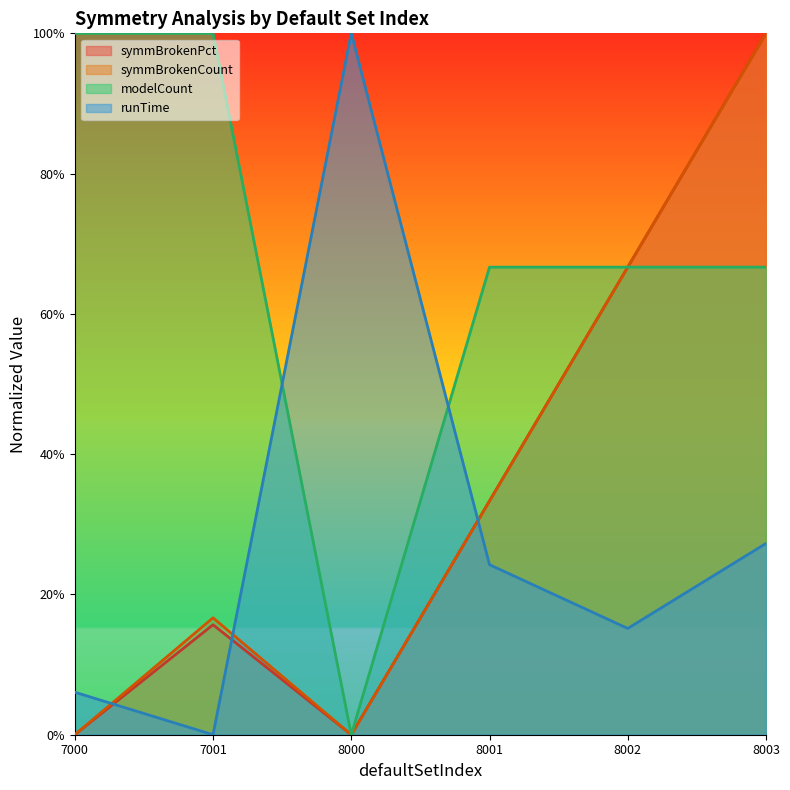

Reading right to left, what are all the values shown in this chart?

symmBrokenCount: 8003=1.0	8002=0.7	8001=0.3	8000=0.0	7001=0.2	7000=0.0
modelCount: 8003=0.7	8002=0.7	8001=0.7	8000=0.0	7001=1.0	7000=1.0
runTime: 8003=0.3	8002=0.2	8001=0.2	8000=1.0	7001=0.0	7000=0.1
symmBrokenPct: 8003=1.0	8002=0.7	8001=0.3	8000=0.0	7001=0.2	7000=0.0